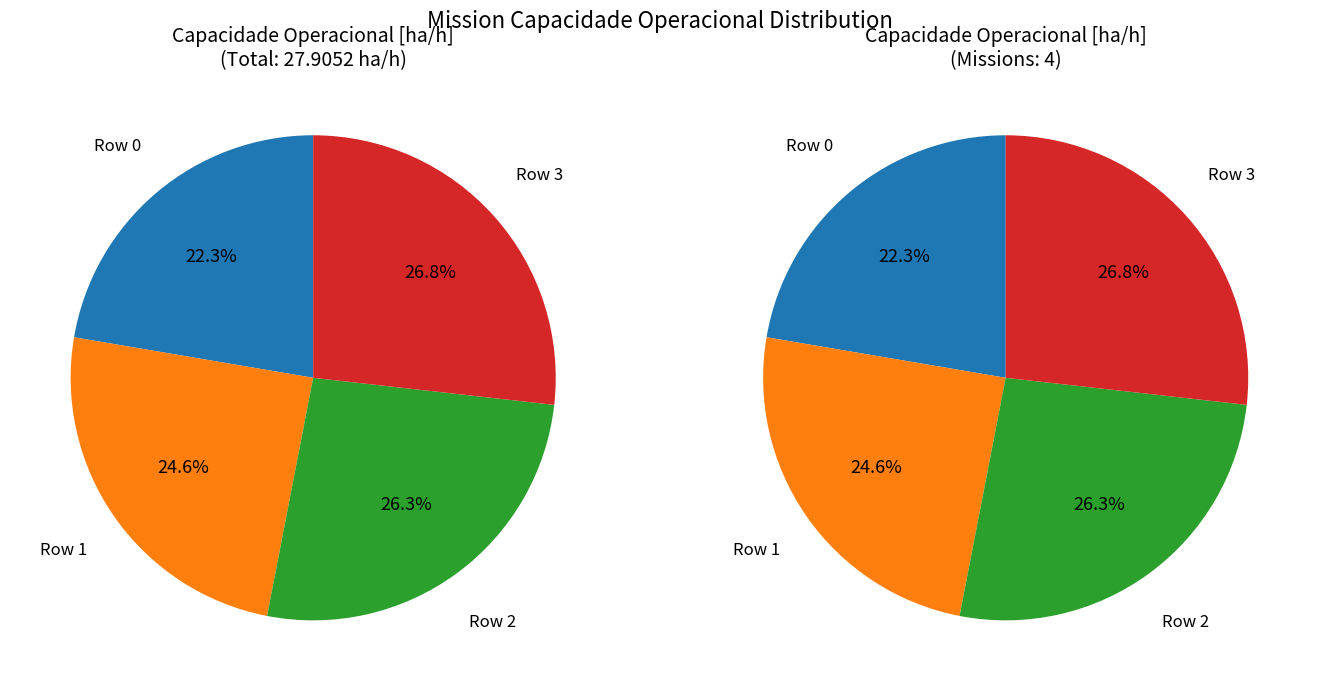

To the nearest percent, what is the difference between the largest and smallest slice percentages?

4%